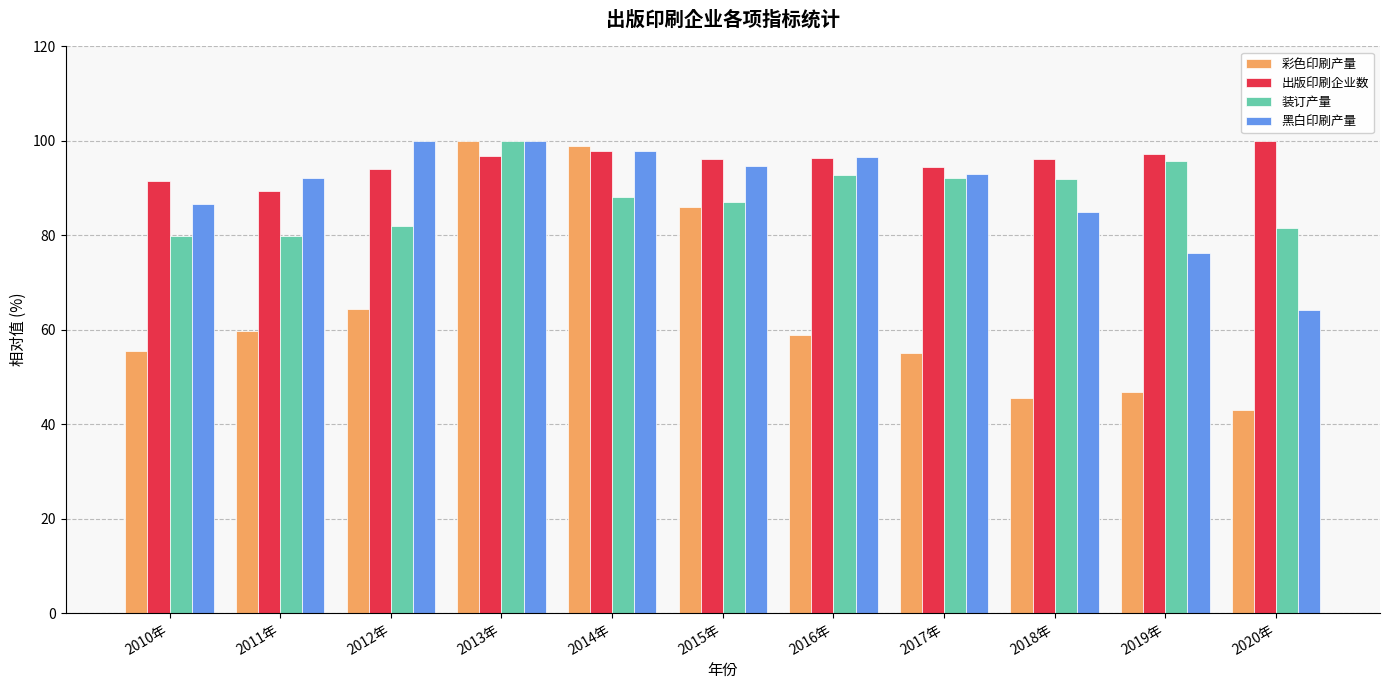

What value does the 装订产量 series have at 2020年?

81.6